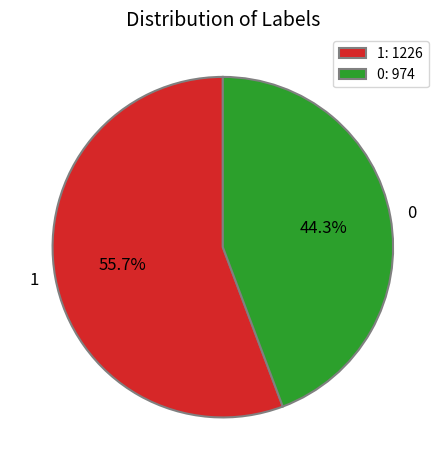

What is the majority slice?

1